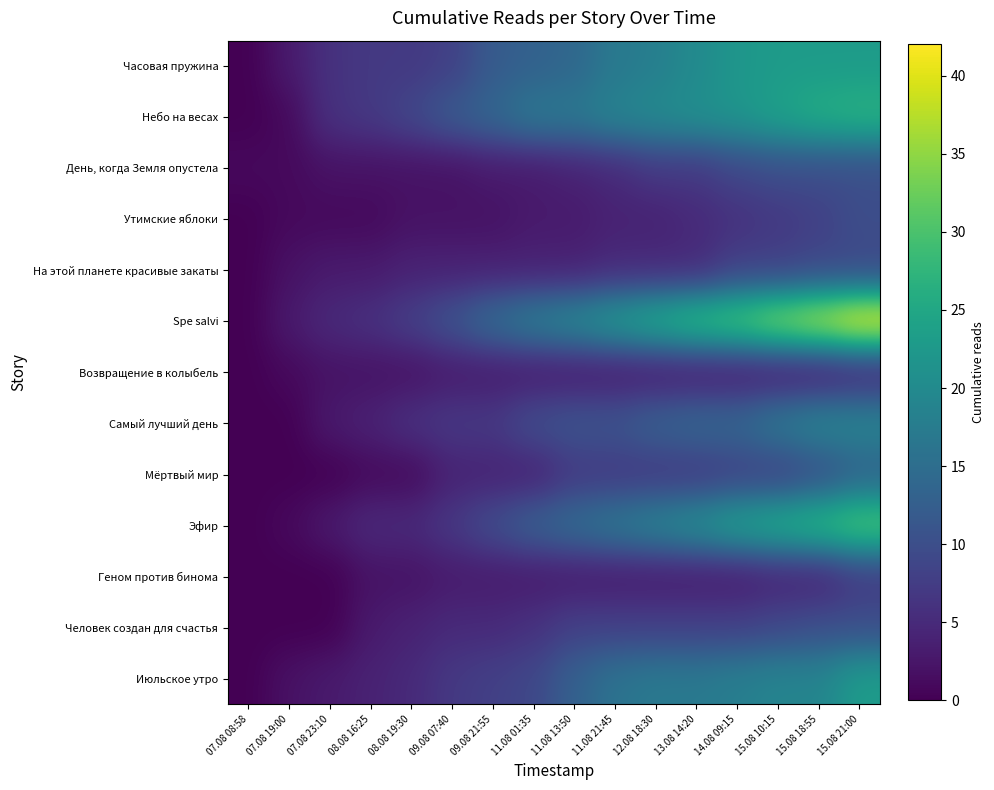

Reading left to right, what are all the values shown in this chart?

Часовая пружина: 07.08 08:58=0	07.08 19:00=3	07.08 23:10=6	08.08 16:25=7	08.08 19:30=7	09.08 07:40=8	09.08 21:55=12	11.08 01:35=13	11.08 13:50=14	11.08 21:45=17	12.08 18:30=18	13.08 14:20=20	14.08 09:15=22	15.08 10:15=23	15.08 18:55=23	15.08 21:00=23
Небо на весах: 07.08 08:58=0	07.08 19:00=1	07.08 23:10=6	08.08 16:25=7	08.08 19:30=9	09.08 07:40=12	09.08 21:55=14	11.08 01:35=17	11.08 13:50=17	11.08 21:45=19	12.08 18:30=20	13.08 14:20=21	14.08 09:15=22	15.08 10:15=24	15.08 18:55=26	15.08 21:00=27
День, когда Земля опустела: 07.08 08:58=1	07.08 19:00=1	07.08 23:10=2	08.08 16:25=2	08.08 19:30=2	09.08 07:40=2	09.08 21:55=3	11.08 01:35=3	11.08 13:50=4	11.08 21:45=5	12.08 18:30=7	13.08 14:20=7	14.08 09:15=9	15.08 10:15=10	15.08 18:55=10	15.08 21:00=10
Утимские яблоки: 07.08 08:58=0	07.08 19:00=1	07.08 23:10=1	08.08 16:25=1	08.08 19:30=2	09.08 07:40=2	09.08 21:55=2	11.08 01:35=3	11.08 13:50=3	11.08 21:45=4	12.08 18:30=4	13.08 14:20=5	14.08 09:15=6	15.08 10:15=7	15.08 18:55=8	15.08 21:00=10
На этой планете красивые закаты: 07.08 08:58=0	07.08 19:00=2	07.08 23:10=3	08.08 16:25=3	08.08 19:30=4	09.08 07:40=4	09.08 21:55=4	11.08 01:35=4	11.08 13:50=4	11.08 21:45=5	12.08 18:30=5	13.08 14:20=5	14.08 09:15=8	15.08 10:15=8	15.08 18:55=9	15.08 21:00=9
Spe salvi: 07.08 08:58=0	07.08 19:00=3	07.08 23:10=5	08.08 16:25=6	08.08 19:30=8	09.08 07:40=11	09.08 21:55=15	11.08 01:35=18	11.08 13:50=20	11.08 21:45=23	12.08 18:30=26	13.08 14:20=29	14.08 09:15=31	15.08 10:15=35	15.08 18:55=38	15.08 21:00=42
Возвращение в колыбель: 07.08 08:58=0	07.08 19:00=1	07.08 23:10=2	08.08 16:25=2	08.08 19:30=2	09.08 07:40=3	09.08 21:55=3	11.08 01:35=3	11.08 13:50=3	11.08 21:45=3	12.08 18:30=3	13.08 14:20=3	14.08 09:15=3	15.08 10:15=3	15.08 18:55=3	15.08 21:00=4
Самый лучший день: 07.08 08:58=0	07.08 19:00=0	07.08 23:10=3	08.08 16:25=4	08.08 19:30=6	09.08 07:40=7	09.08 21:55=7	11.08 01:35=10	11.08 13:50=11	11.08 21:45=11	12.08 18:30=13	13.08 14:20=14	14.08 09:15=14	15.08 10:15=17	15.08 18:55=19	15.08 21:00=19
Мёртвый мир: 07.08 08:58=0	07.08 19:00=0	07.08 23:10=0	08.08 16:25=1	08.08 19:30=1	09.08 07:40=4	09.08 21:55=4	11.08 01:35=4	11.08 13:50=7	11.08 21:45=7	12.08 18:30=7	13.08 14:20=7	14.08 09:15=8	15.08 10:15=8	15.08 18:55=10	15.08 21:00=13
Эфир: 07.08 08:58=0	07.08 19:00=1	07.08 23:10=3	08.08 16:25=5	08.08 19:30=5	09.08 07:40=7	09.08 21:55=10	11.08 01:35=13	11.08 13:50=15	11.08 21:45=17	12.08 18:30=19	13.08 14:20=21	14.08 09:15=24	15.08 10:15=26	15.08 18:55=28	15.08 21:00=31
Геном против бинома: 07.08 08:58=0	07.08 19:00=0	07.08 23:10=0	08.08 16:25=2	08.08 19:30=2	09.08 07:40=3	09.08 21:55=3	11.08 01:35=3	11.08 13:50=3	11.08 21:45=3	12.08 18:30=3	13.08 14:20=3	14.08 09:15=3	15.08 10:15=4	15.08 18:55=4	15.08 21:00=7
Человек создан для счастья: 07.08 08:58=0	07.08 19:00=0	07.08 23:10=0	08.08 16:25=3	08.08 19:30=4	09.08 07:40=5	09.08 21:55=5	11.08 01:35=6	11.08 13:50=8	11.08 21:45=8	12.08 18:30=8	13.08 14:20=8	14.08 09:15=8	15.08 10:15=9	15.08 18:55=10	15.08 21:00=10
Июльское утро: 07.08 08:58=0	07.08 19:00=2	07.08 23:10=3	08.08 16:25=4	08.08 19:30=5	09.08 07:40=7	09.08 21:55=8	11.08 01:35=9	11.08 13:50=13	11.08 21:45=16	12.08 18:30=17	13.08 14:20=17	14.08 09:15=18	15.08 10:15=19	15.08 18:55=19	15.08 21:00=23